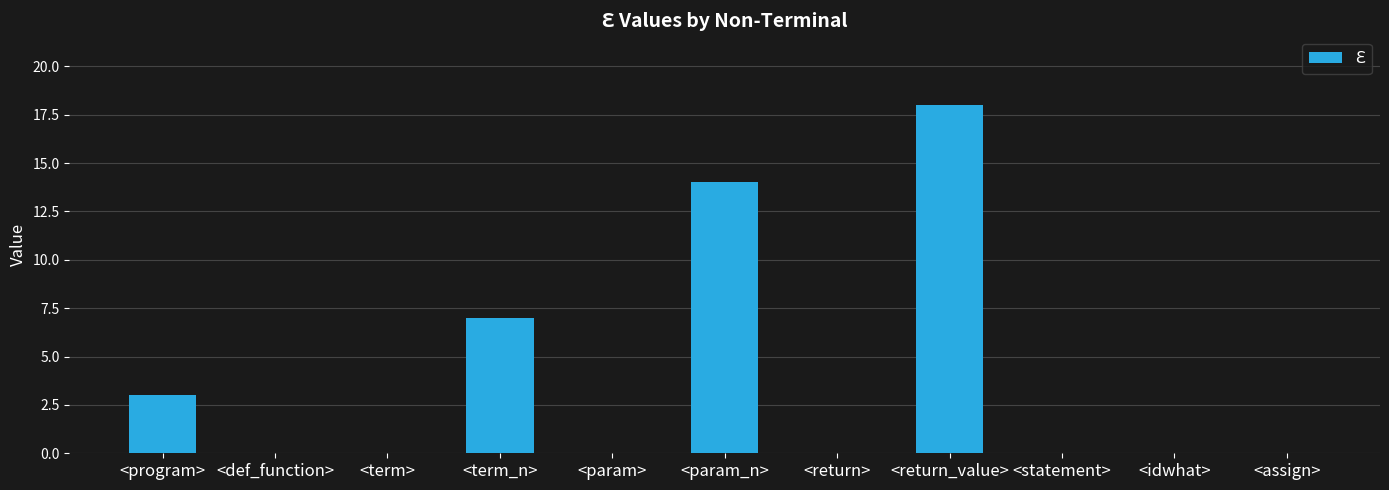

Which has a higher value, <term_n> or <statement>?

<term_n>